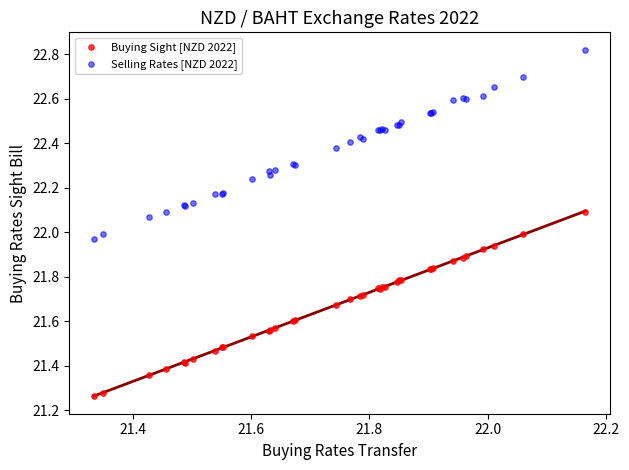

What is the X range (max minus min) for the scatter plot?

0.8